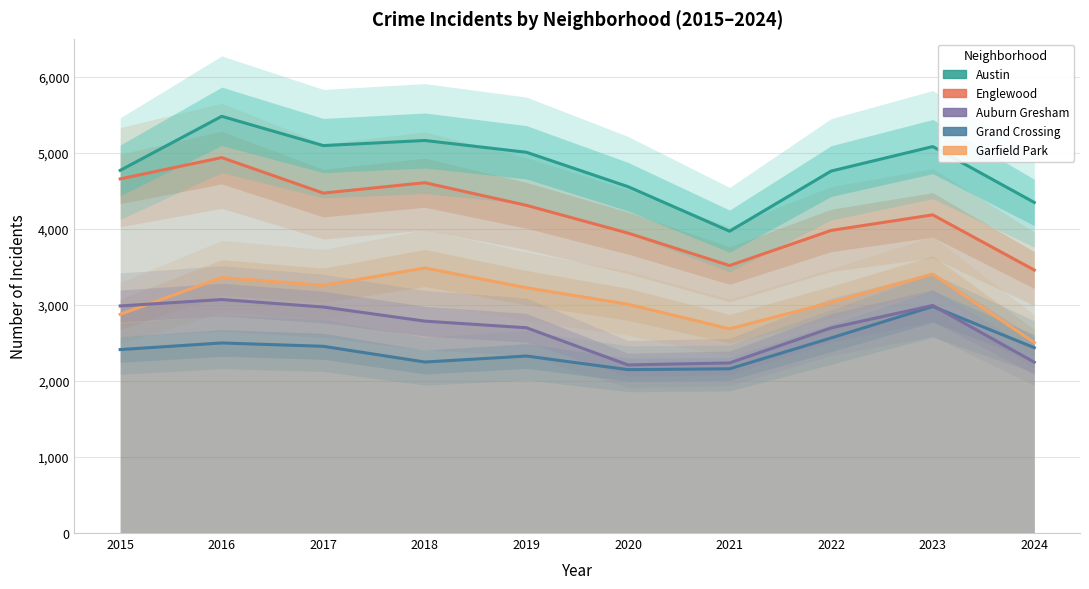

The value of Garfield Park at 2021 is 2686. True or false?

True